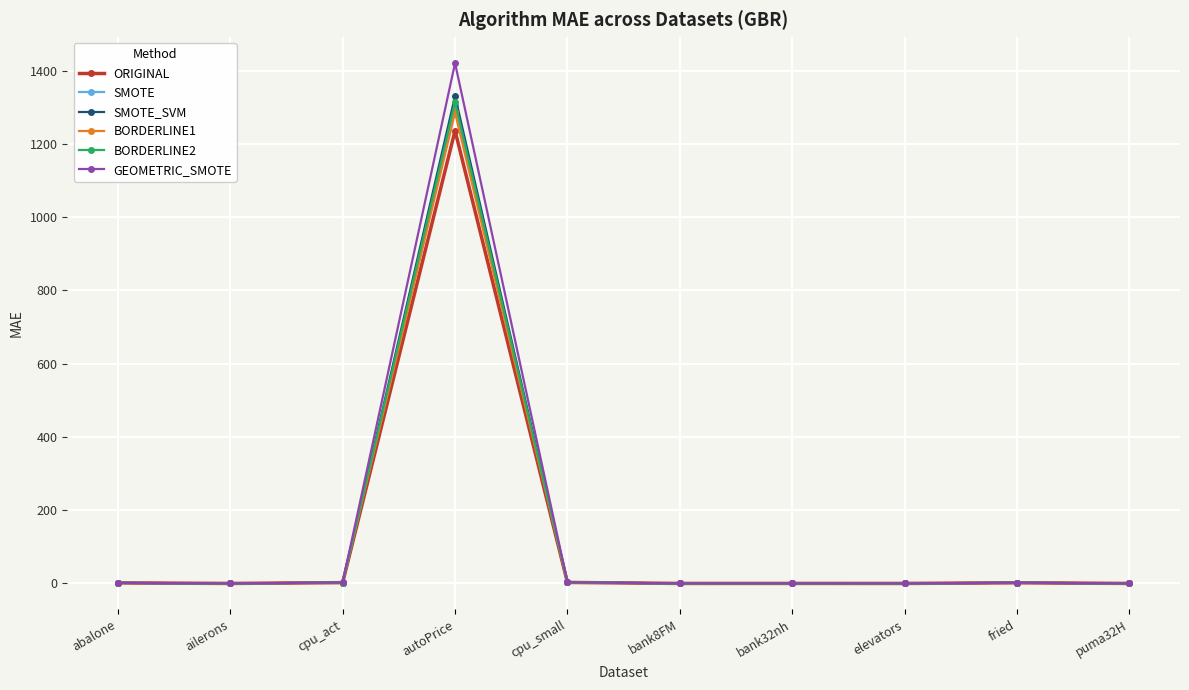

What is the label of the 7th point from the left?

bank32nh